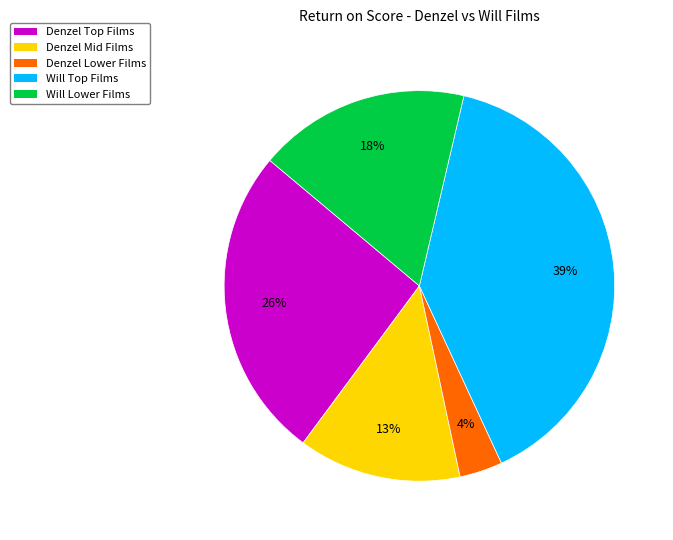

Which category has the biggest portion of the pie?

Will Top Films